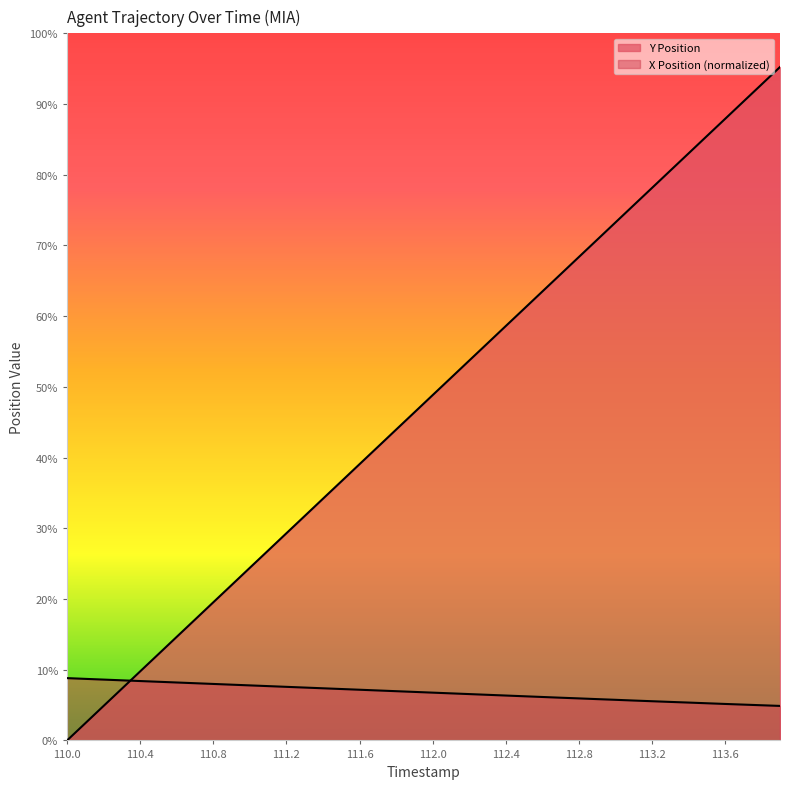

Reading left to right, what are all the values shown in this chart?

Y Position: 0.0	0.5	1.0	1.5	2.0	2.5	3.0	3.5	4.0	4.5	5.0	5.5	6.0	6.5	7.0	7.5	8.0	8.5	9.0	9.5	10.0	10.5	11.0	11.5	12.0	12.5	13.0	13.5	14.0	14.5	15.0	15.5	16.0	16.5	17.0	17.5	18.0	18.5	19.0	19.5
X Position: 1.8	1.8	1.8	1.7	1.7	1.7	1.7	1.7	1.6	1.6	1.6	1.6	1.6	1.5	1.5	1.5	1.5	1.4	1.4	1.4	1.4	1.4	1.3	1.3	1.3	1.3	1.3	1.2	1.2	1.2	1.2	1.2	1.1	1.1	1.1	1.1	1.1	1.0	1.0	1.0